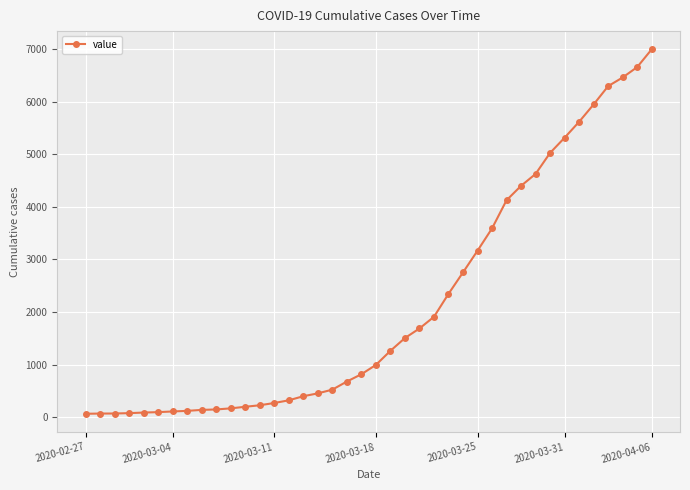

What is the sum of all values?

85676